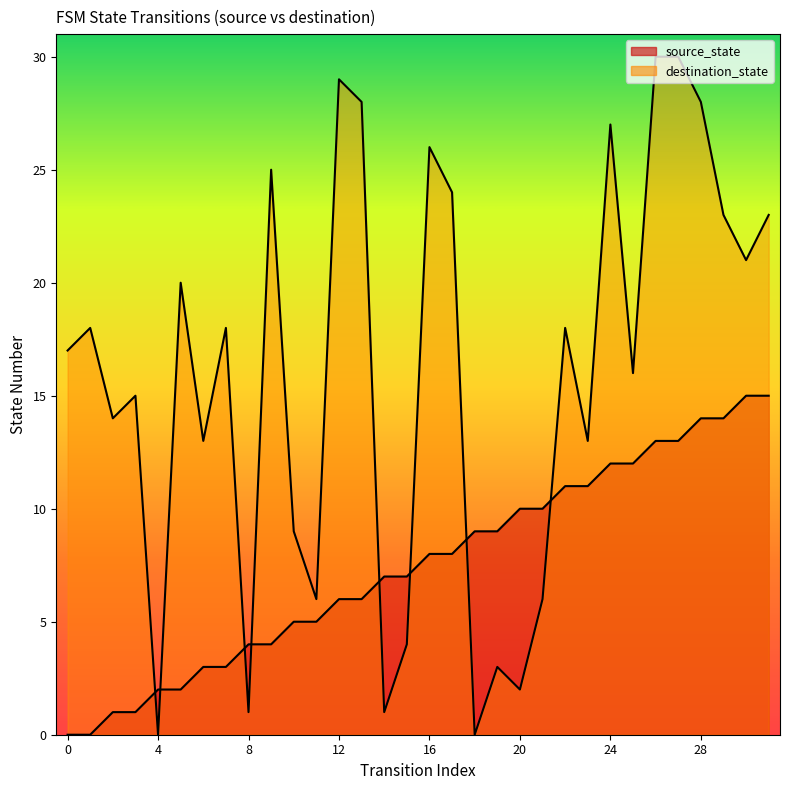

What is the value of the source_state point at the 18th from the left?

8